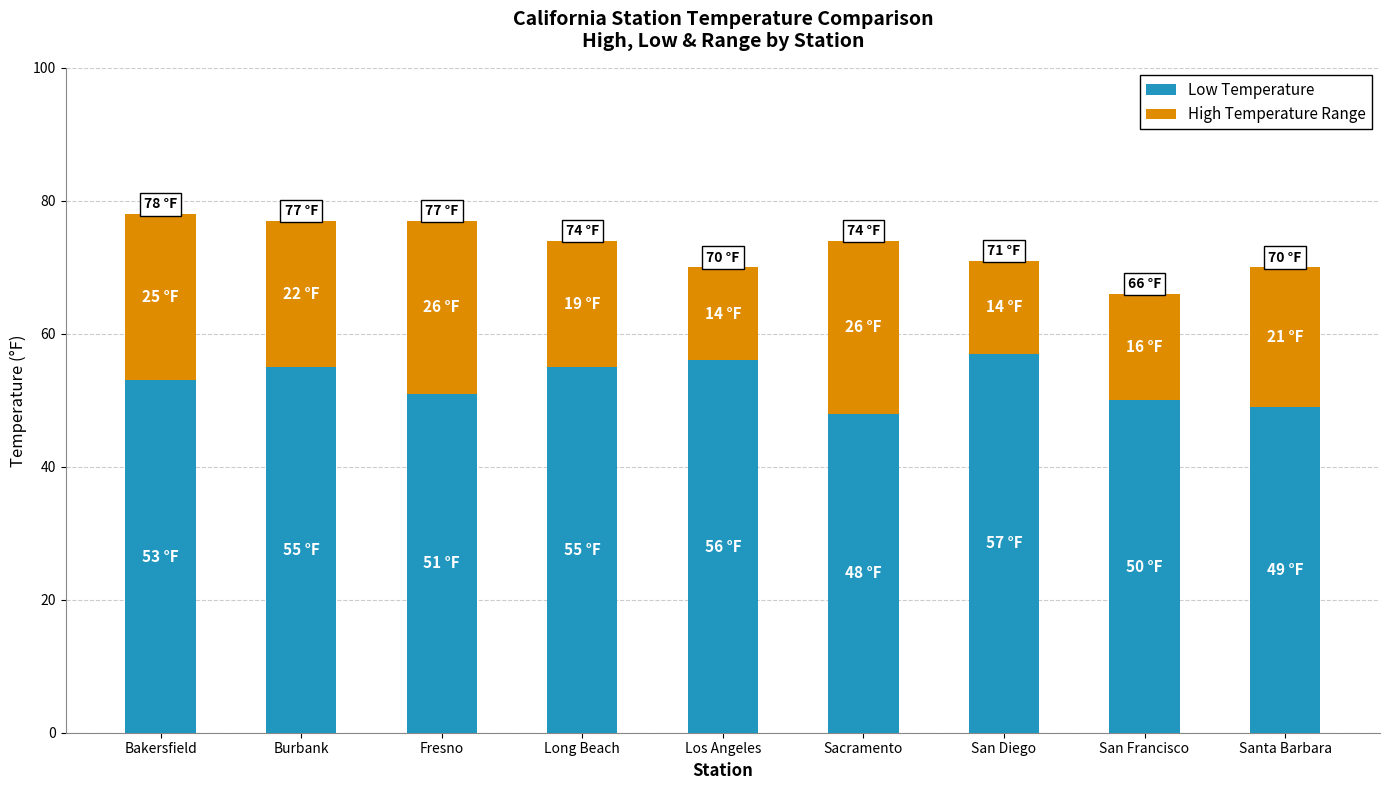

The value of Low Temperature at San Francisco is 50. True or false?

True